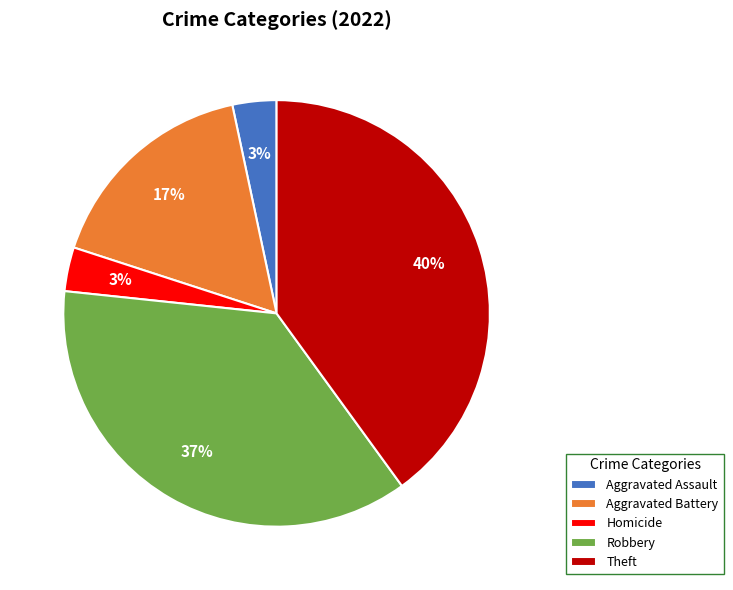

Does Homicide account for over 50% of the chart?

No